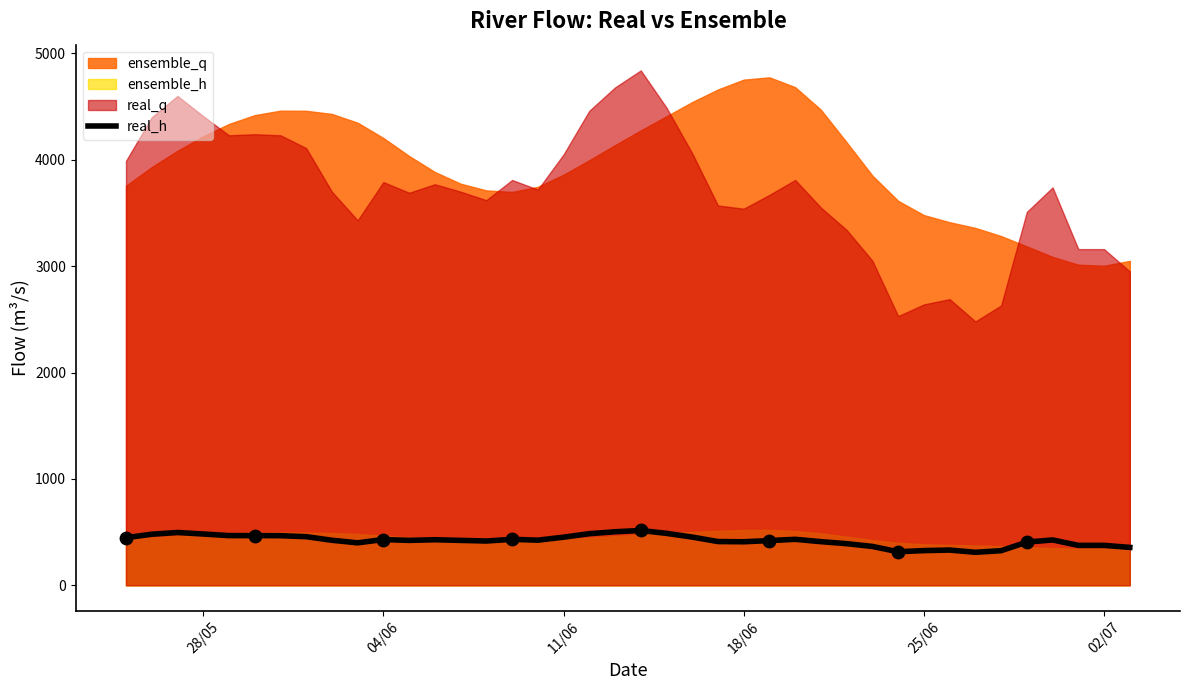

The value of real_h at 11/06 is 677.7. True or false?

False